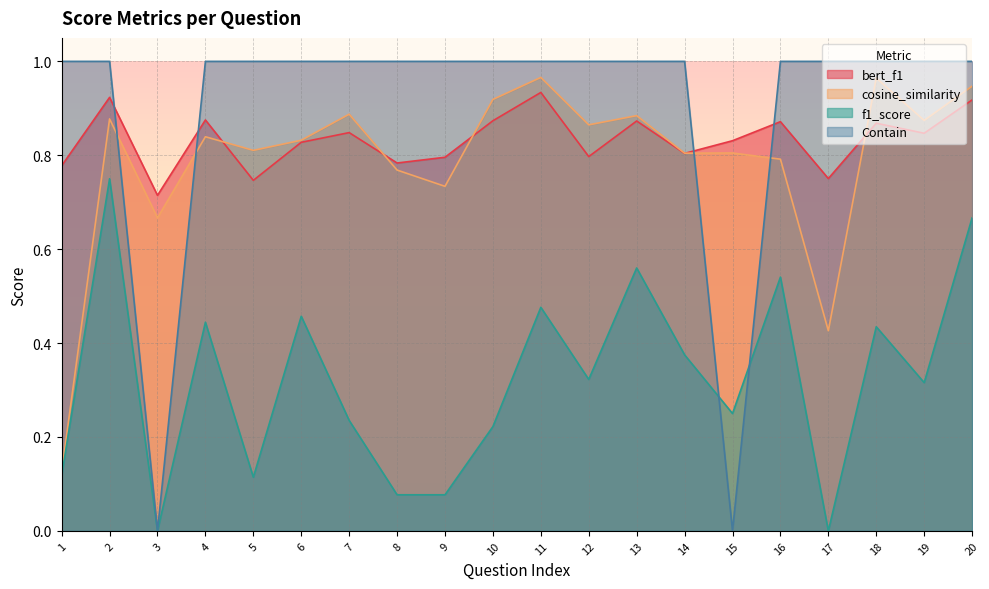

Reading right to left, extract all data points from this chart.

bert_f1: 0.9	0.8	0.9	0.8	0.9	0.8	0.8	0.9	0.8	0.9	0.9	0.8	0.8	0.8	0.8	0.7	0.9	0.7	0.9	0.8
cosine_similarity: 0.9	0.9	1.0	0.4	0.8	0.8	0.8	0.9	0.9	1.0	0.9	0.7	0.8	0.9	0.8	0.8	0.8	0.7	0.9	0.1
f1_score: 0.7	0.3	0.4	0.0	0.5	0.2	0.4	0.6	0.3	0.5	0.2	0.1	0.1	0.2	0.5	0.1	0.4	0.0	0.8	0.1
Contain: 1.0	1.0	1.0	1.0	1.0	0.0	1.0	1.0	1.0	1.0	1.0	1.0	1.0	1.0	1.0	1.0	1.0	0.0	1.0	1.0